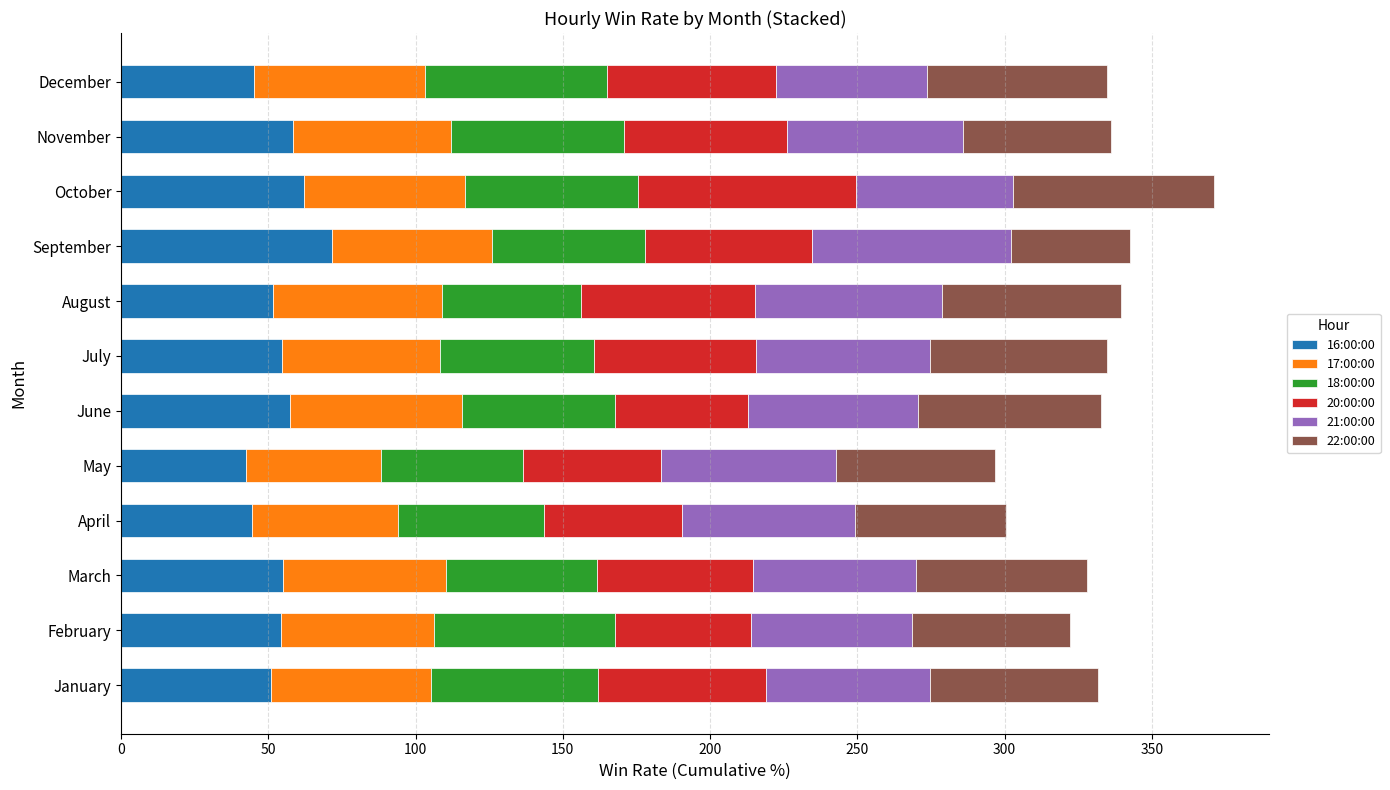

What is the difference between the second highest and minimum values in the 16:00:00 series?

19.6